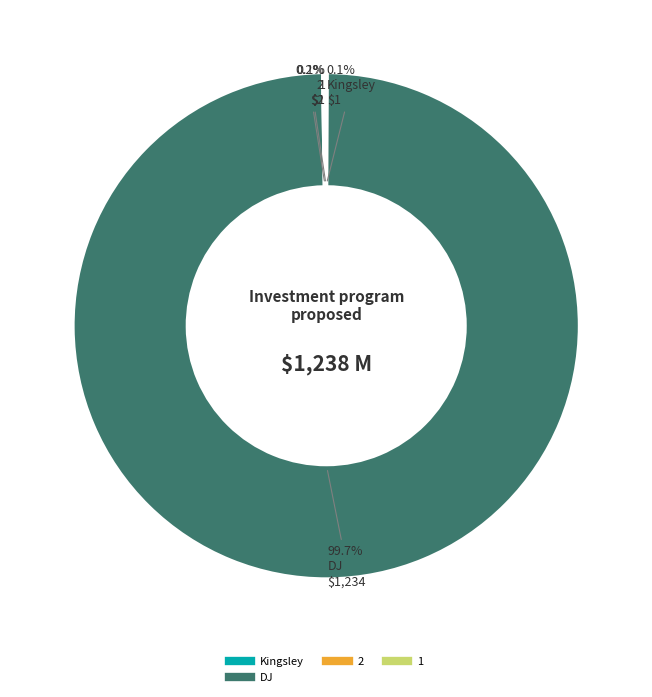

Is there a majority slice in this chart?

Yes